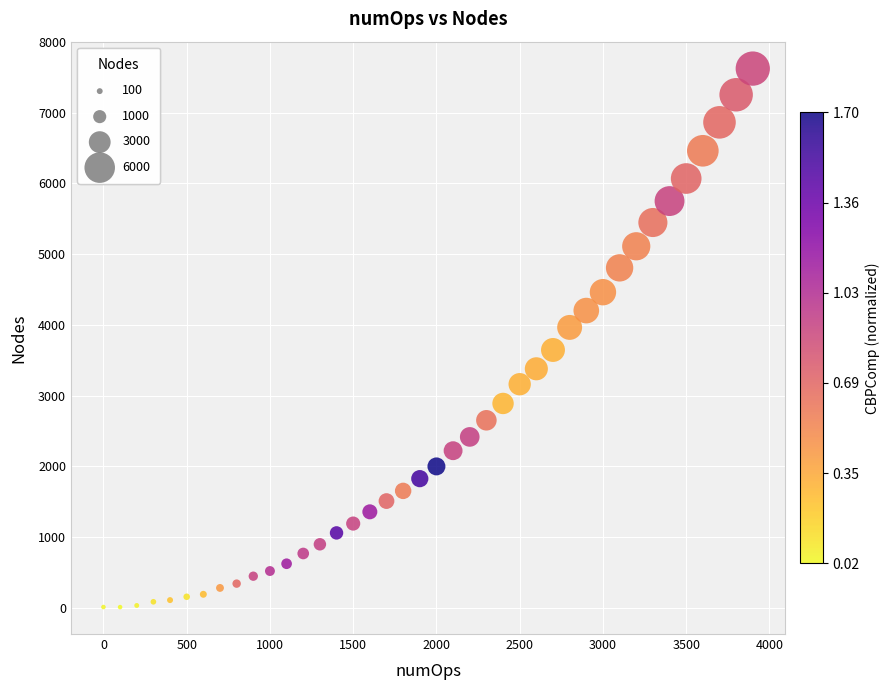

What is the range of Y values (max minus min)?

7613